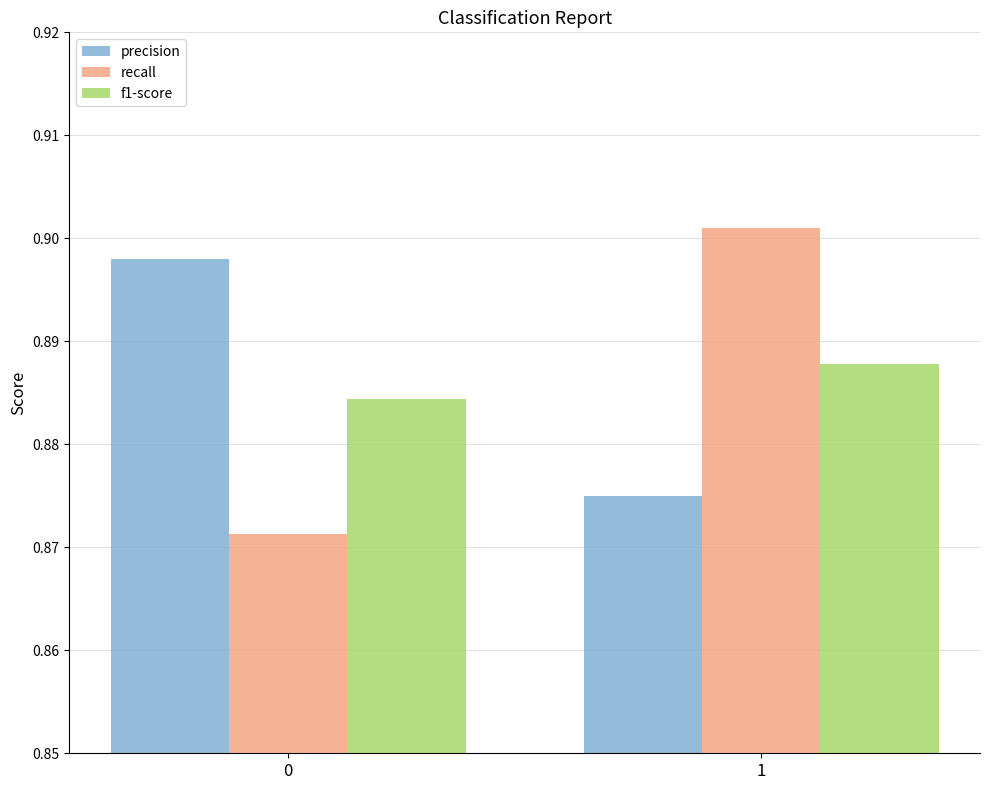

Which series changed the most between 0 and 1?

recall